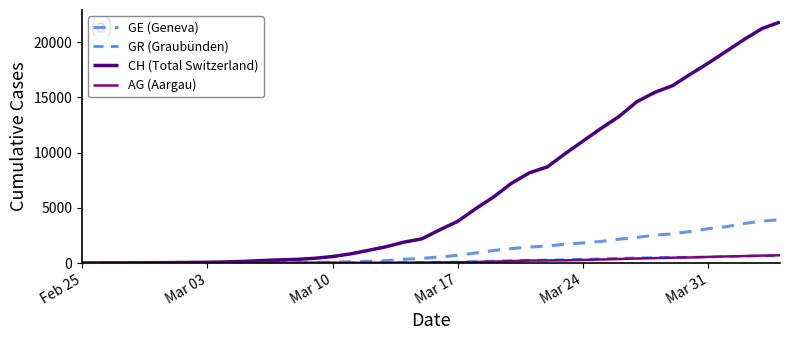

What is the greatest value displayed?

21813